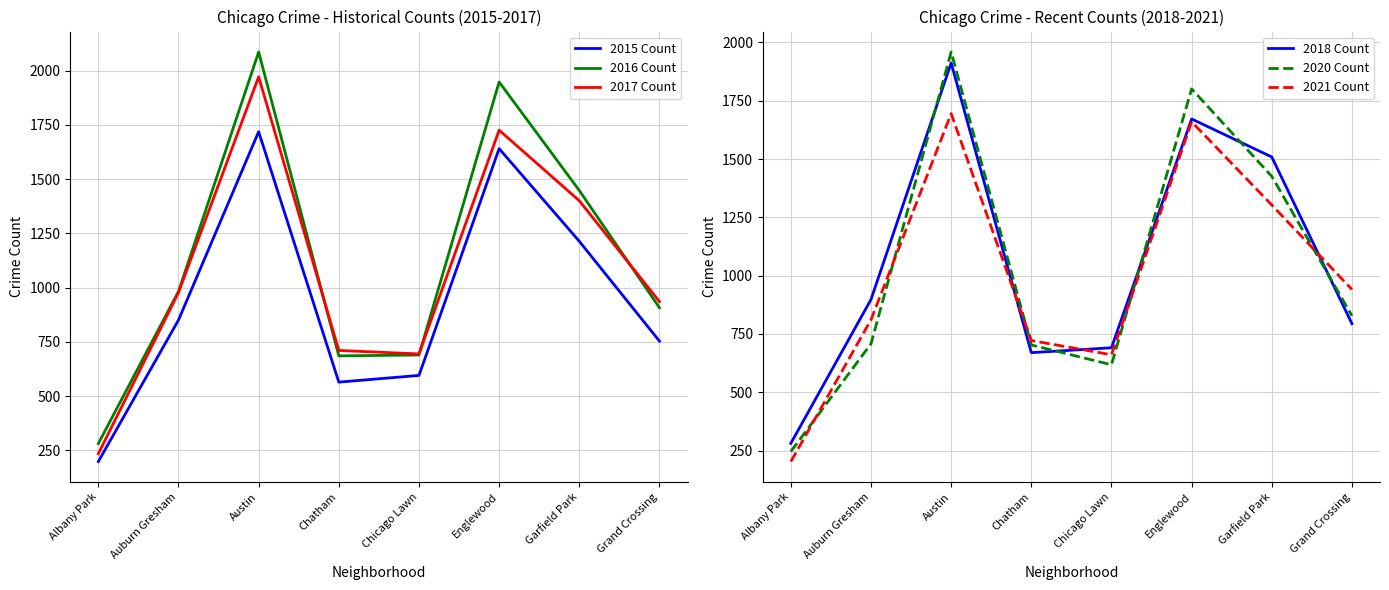

What is the sum of all 2021 Count values?

7996